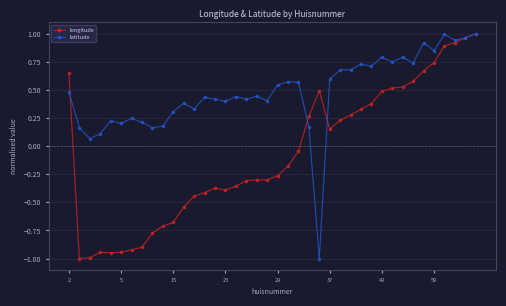

List the series in order of their overall mean, lowest first.

longitude, latitude